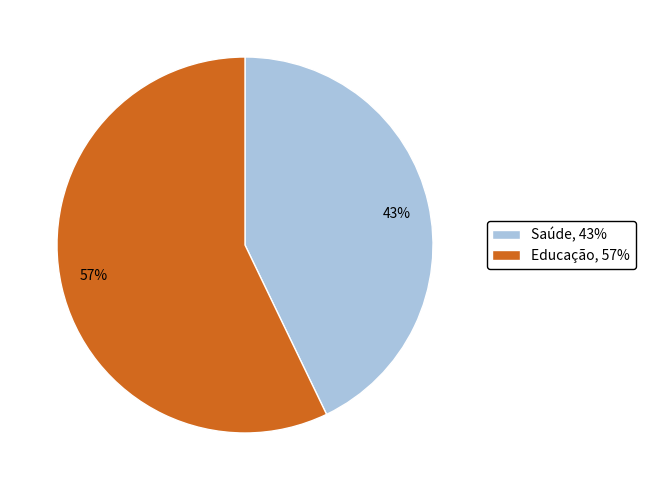

To the nearest percent, what is the difference between the largest and smallest slice percentages?

14%